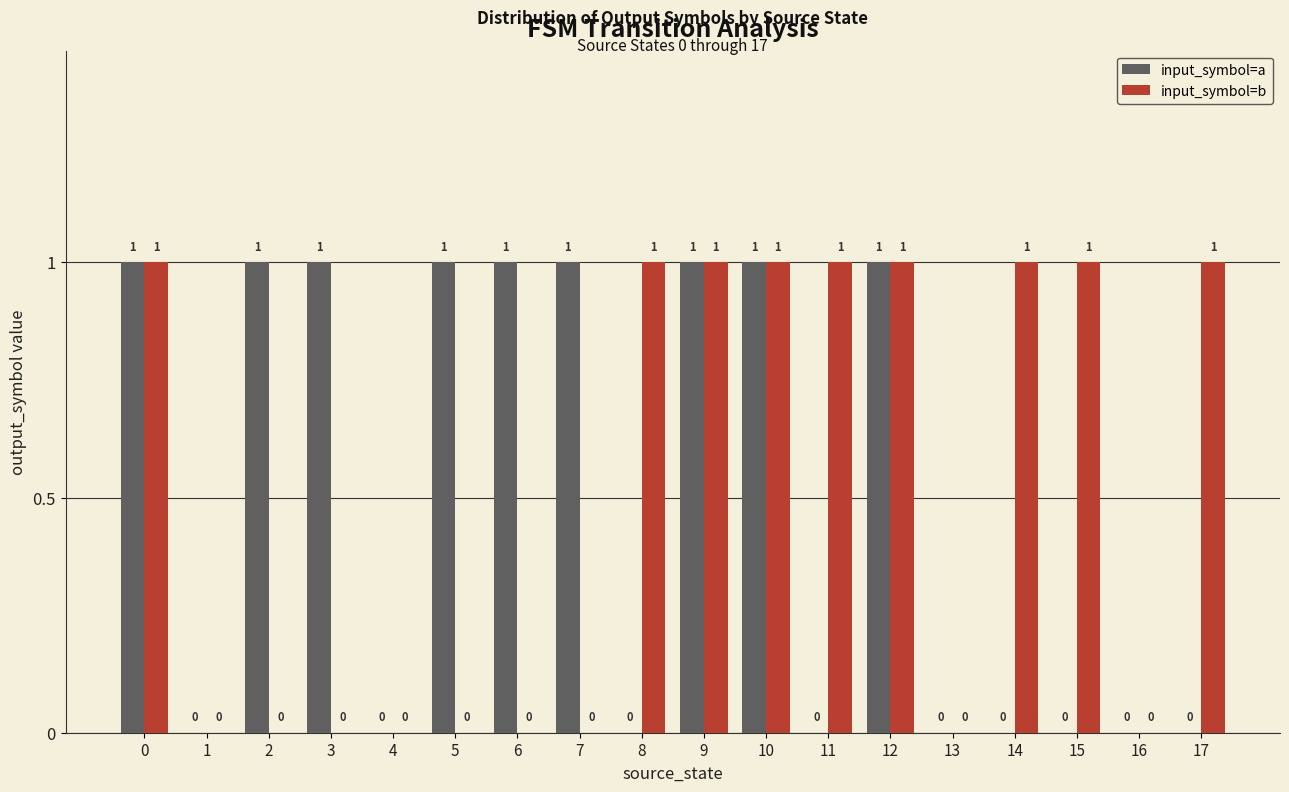

How many distinct data groups are displayed?

2